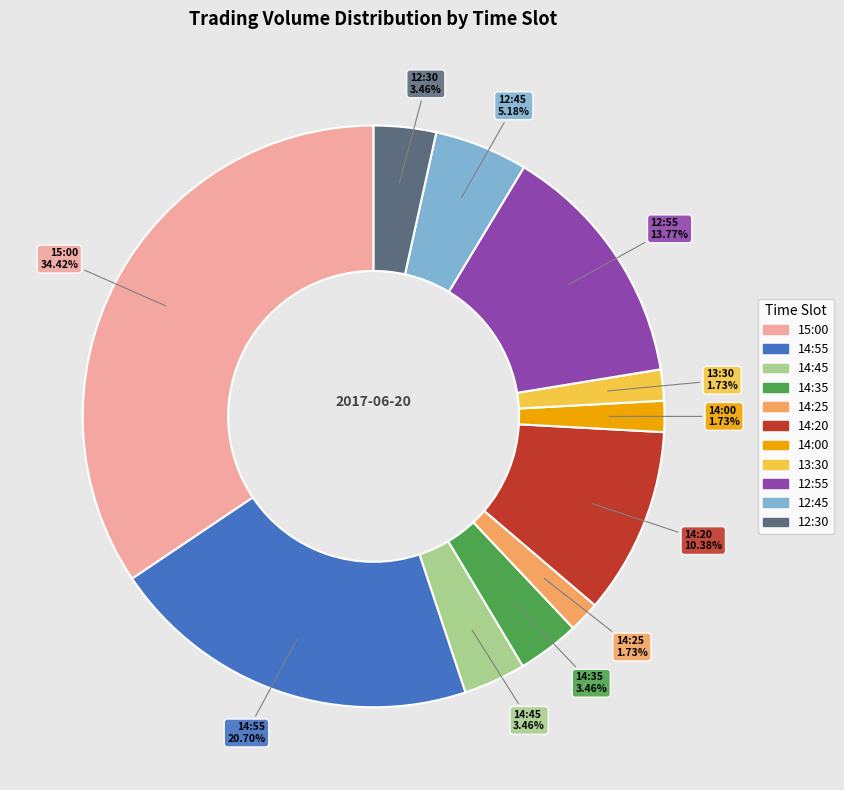

To the nearest percent, what is the combined percentage of 12:30 and 14:45?

7%